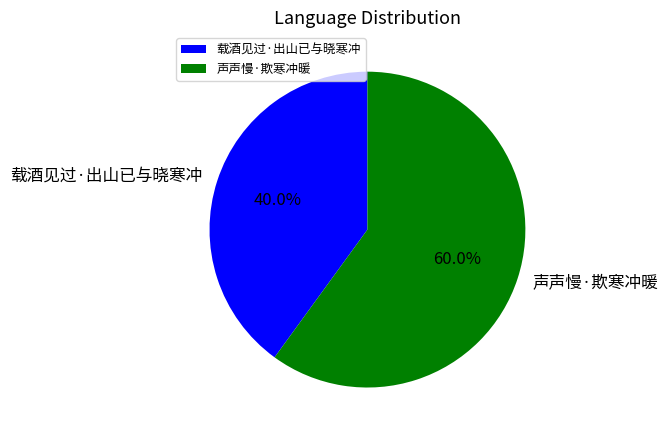

How many segments does this pie chart have?

2